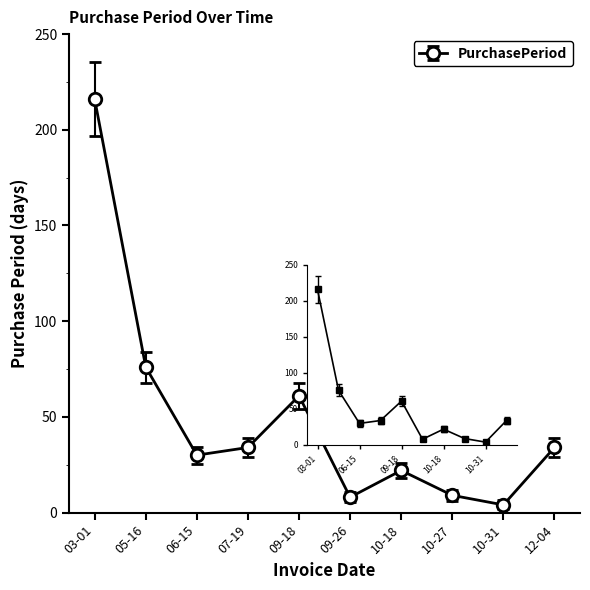

List the labels in order of value, largest first.

03-01, 05-16, 09-18, 07-19, 12-04, 06-15, 10-18, 10-27, 09-26, 10-31